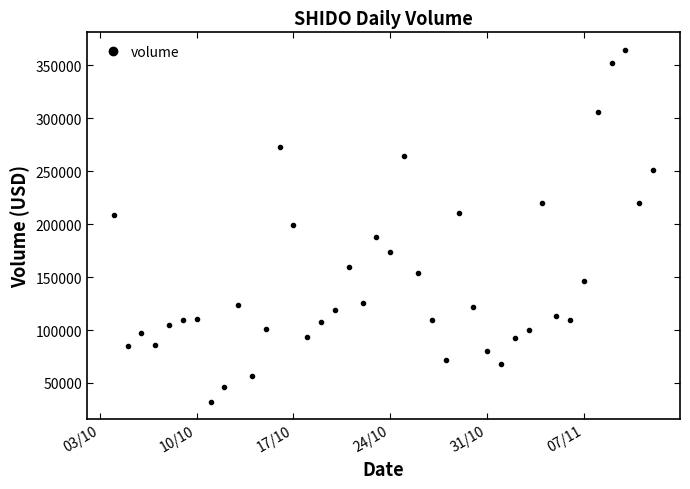

What is the value of the 25th point from the left?

71981.6